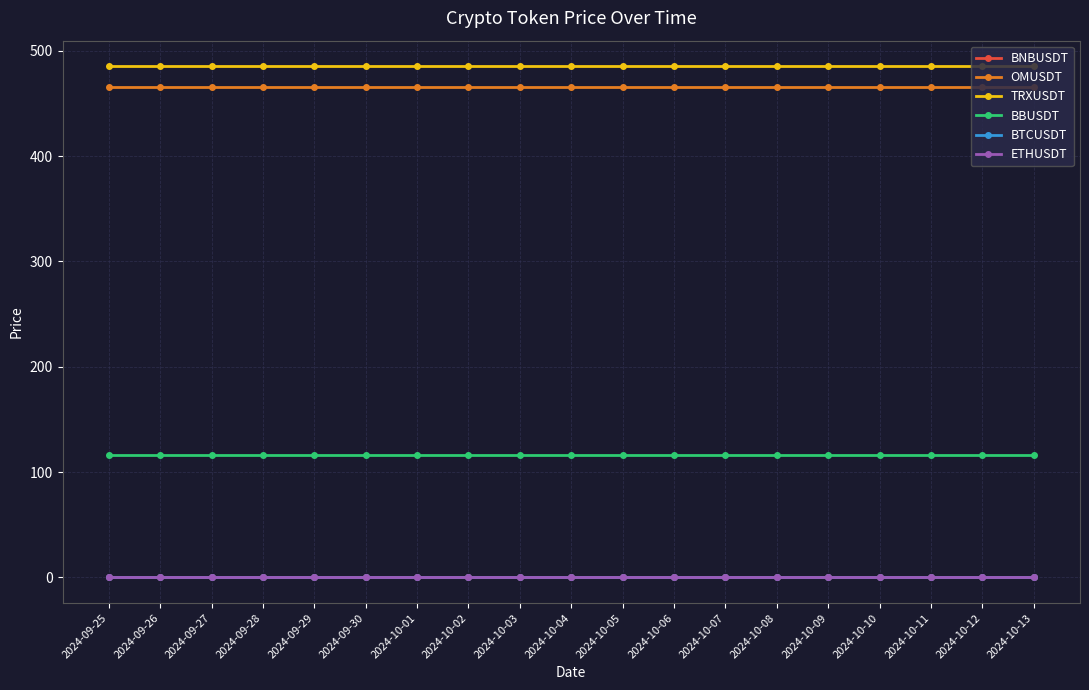

What is the label of the 6th point from the right?

2024-10-08